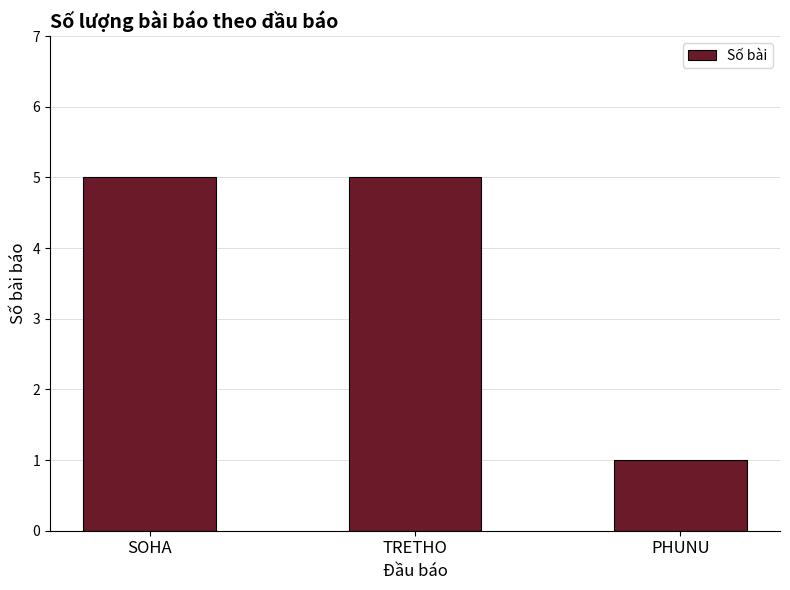

What is the approximate value at SOHA?

5